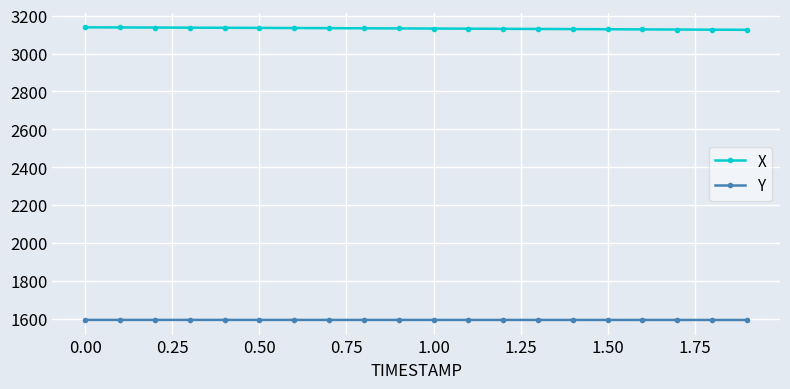

True or false: Y and X cross at least once.

False